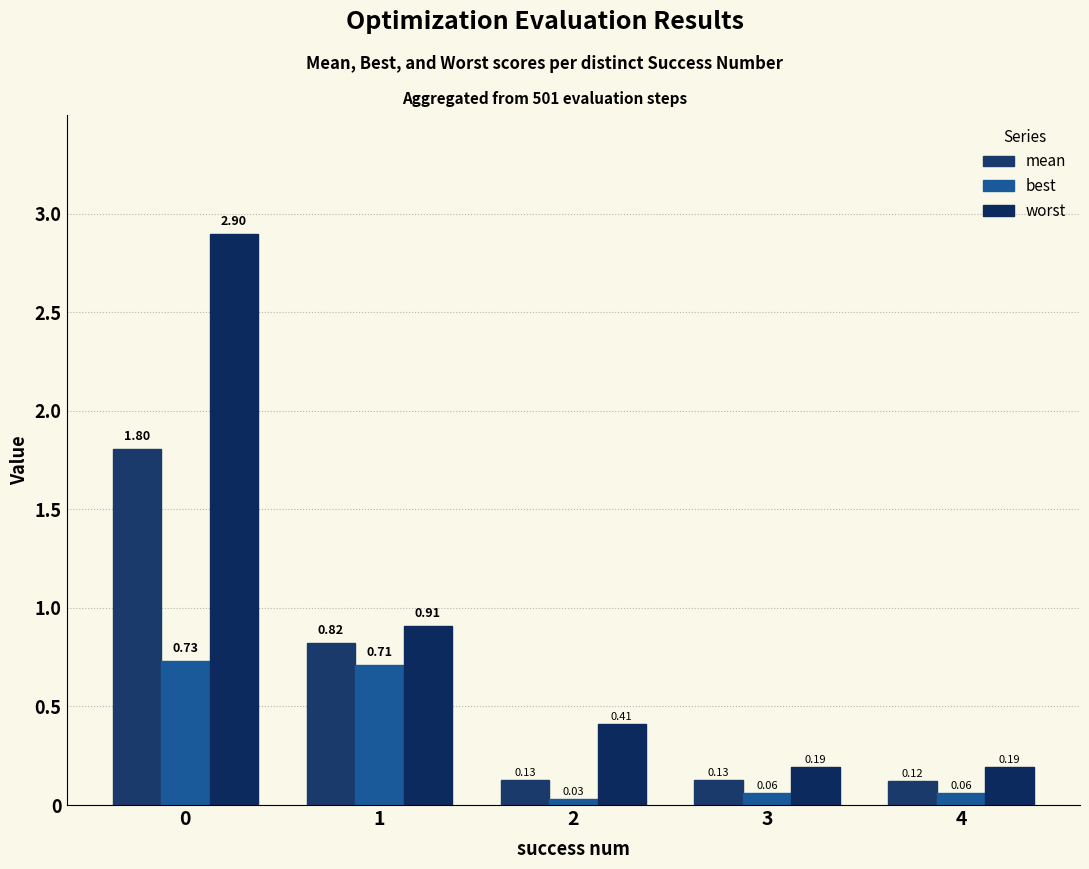

Which category has the lowest value across all series?

2